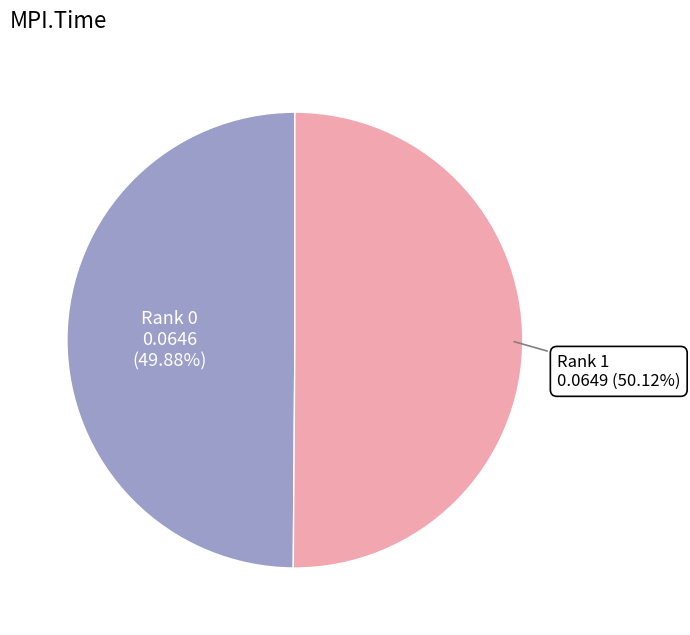

Is there a majority slice in this chart?

Yes